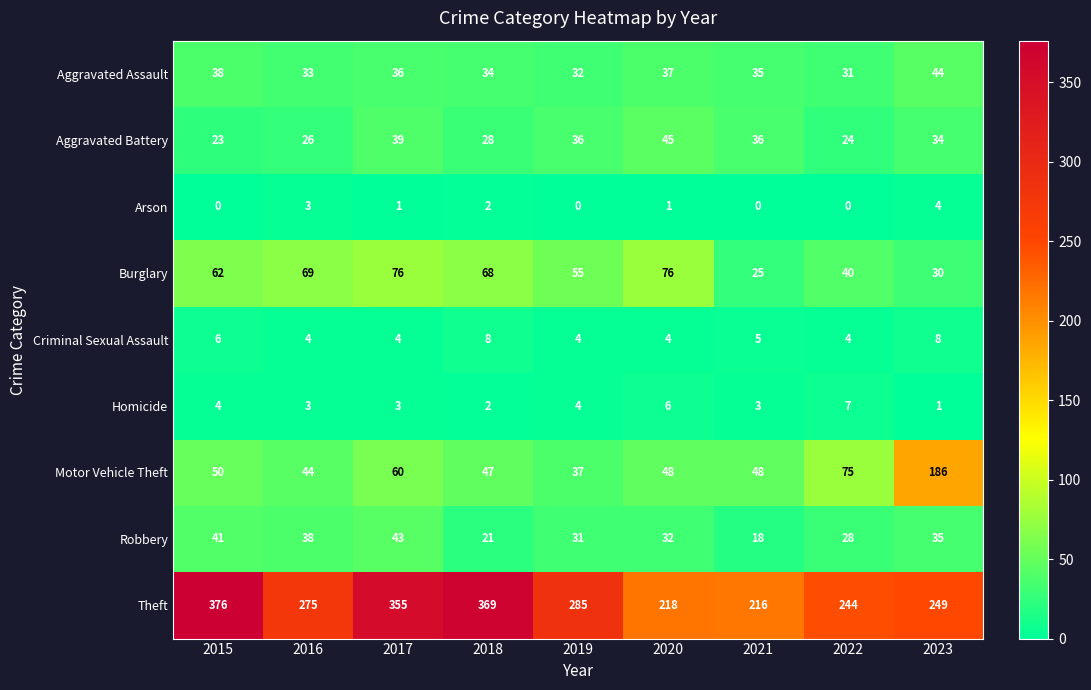

List the series in order of their peak value, lowest first.

Arson, Homicide, Criminal Sexual Assault, Robbery, Aggravated Assault, Aggravated Battery, Burglary, Motor Vehicle Theft, Theft